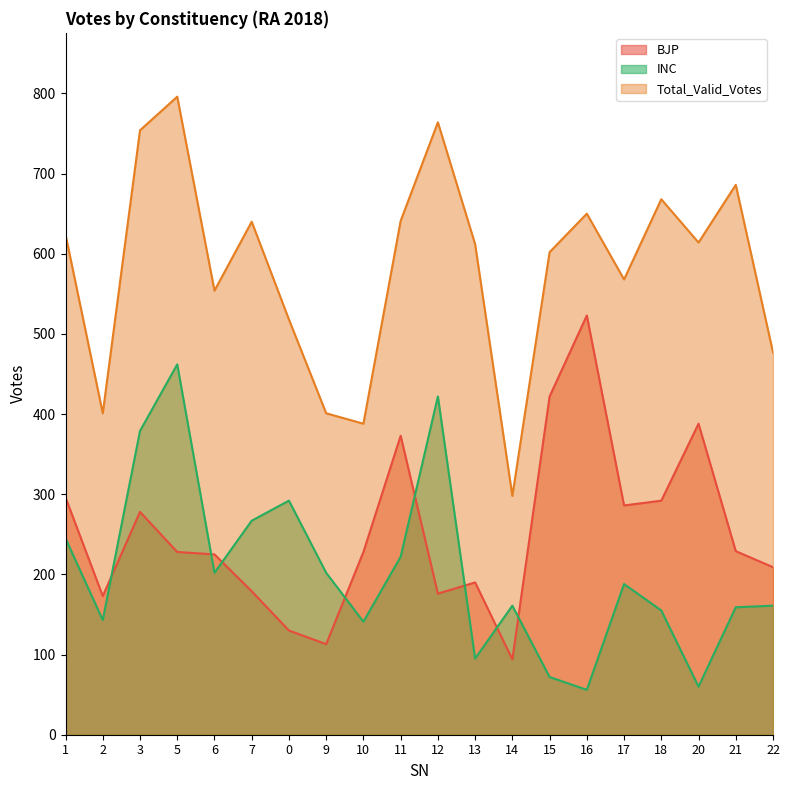

What is the sum of all BJP values?

5032